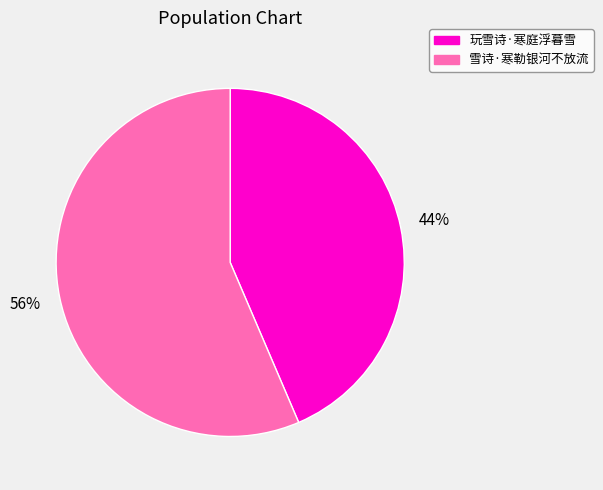

Which slice is the smallest?

玩雪诗·寒庭浮暮雪